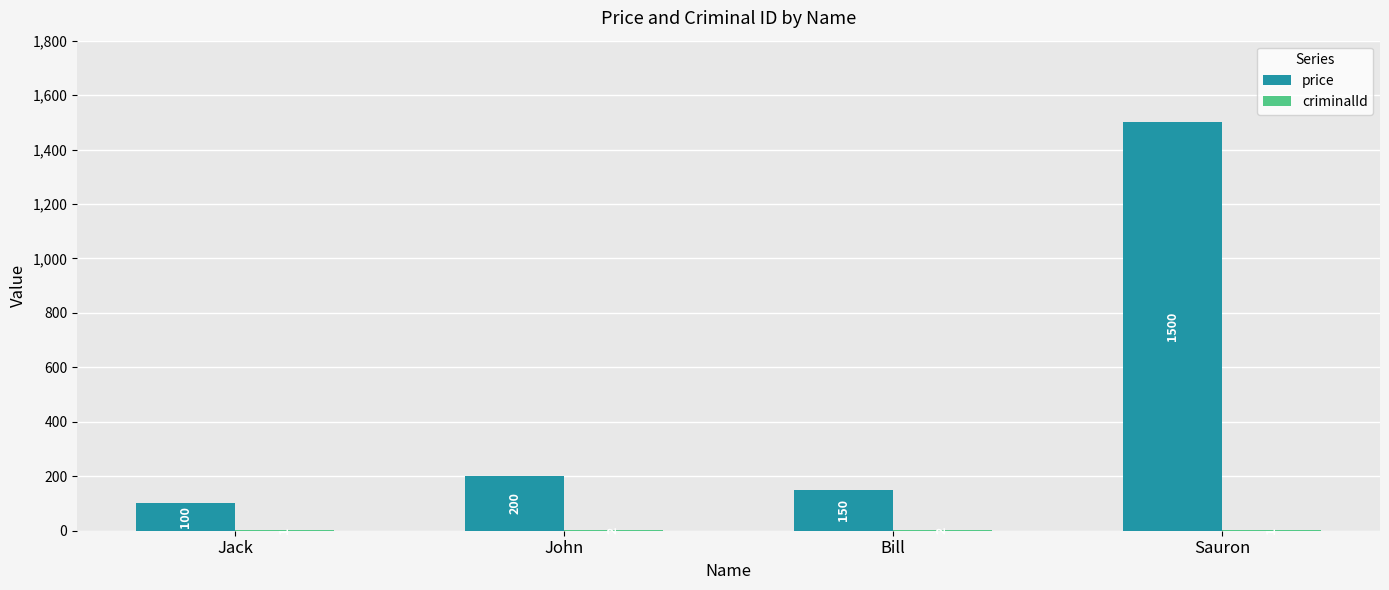

True or false: price has a value of 100 at Jack.

True